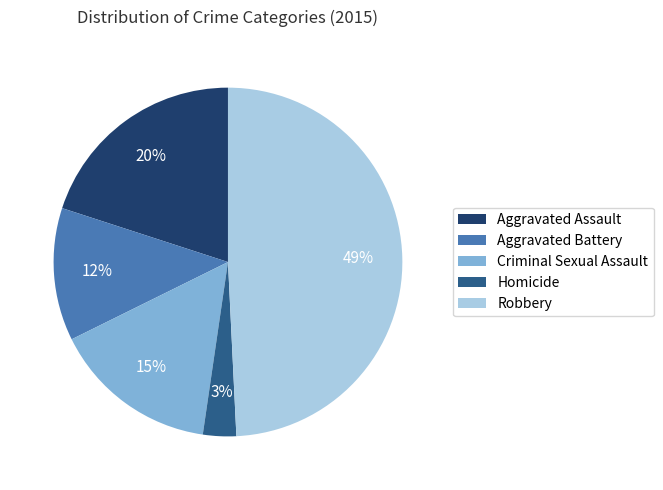

Which category has the smallest portion of the pie?

Homicide